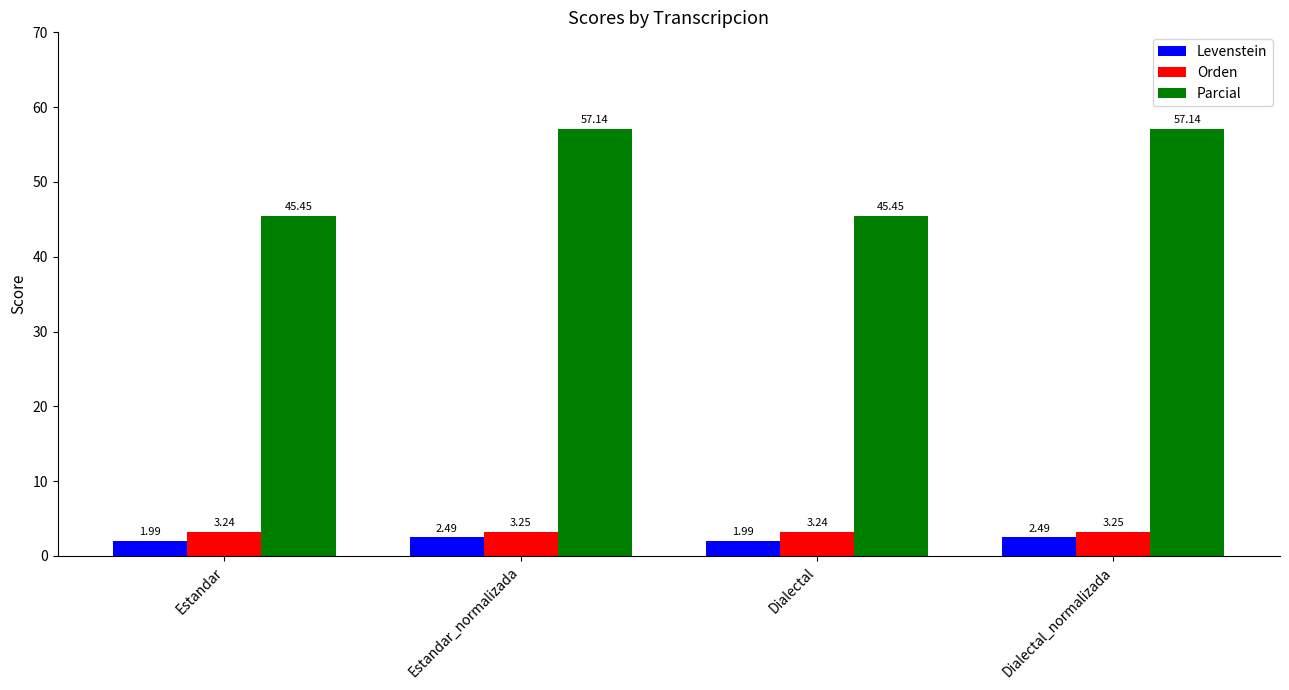

What is the sum of the Orden values at Dialectal and Estandar?

6.5